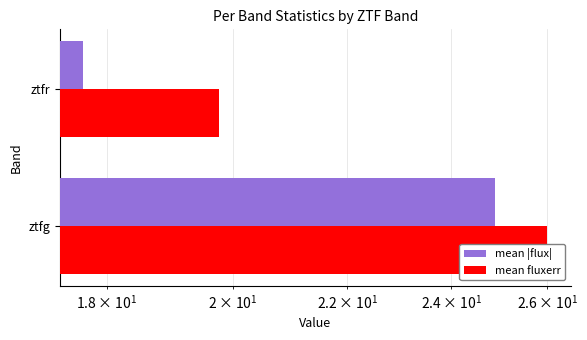

Reading left to right, extract all data points from this chart.

mean |flux|: 24.9	17.7
mean fluxerr: 26.0	19.8